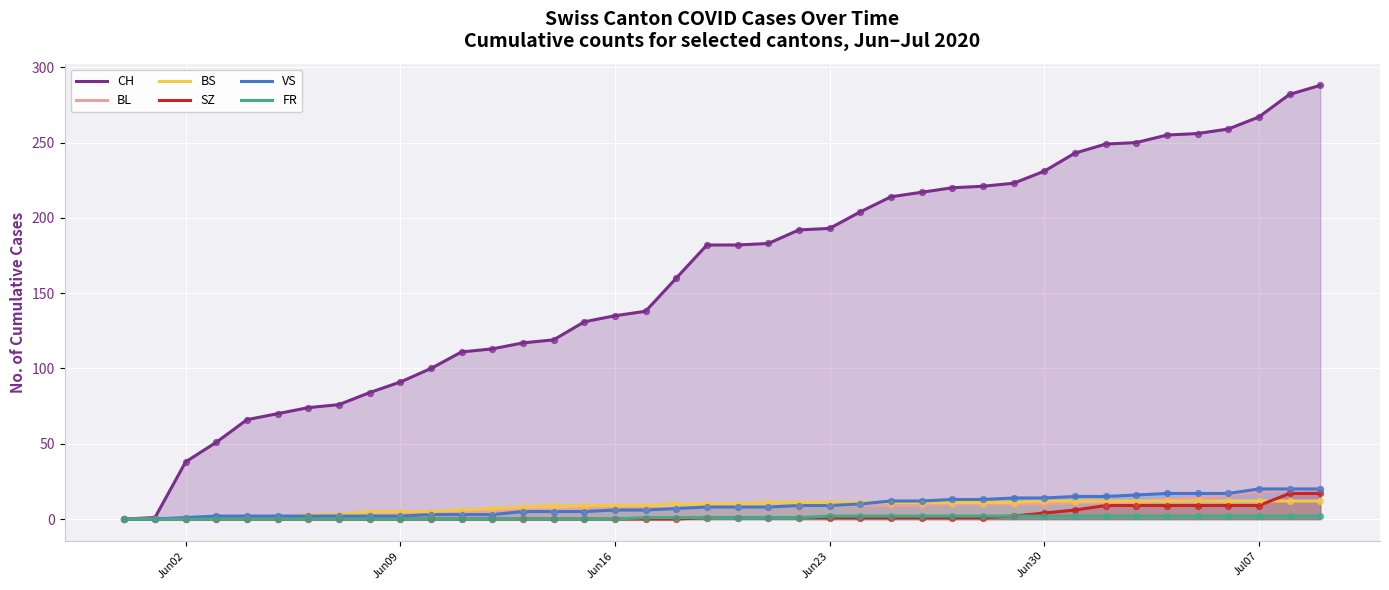

Which series has the largest total across all categories?

CH